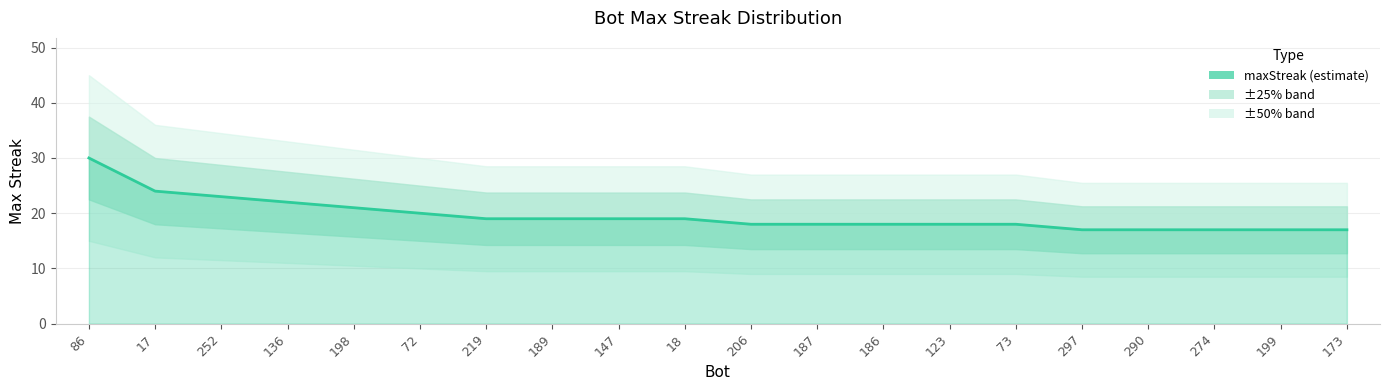

Reading right to left, list all the values displayed in this chart.

173=17	199=17	274=17	290=17	297=17	73=18	123=18	186=18	187=18	206=18	18=19	147=19	189=19	219=19	72=20	198=21	136=22	252=23	17=24	86=30